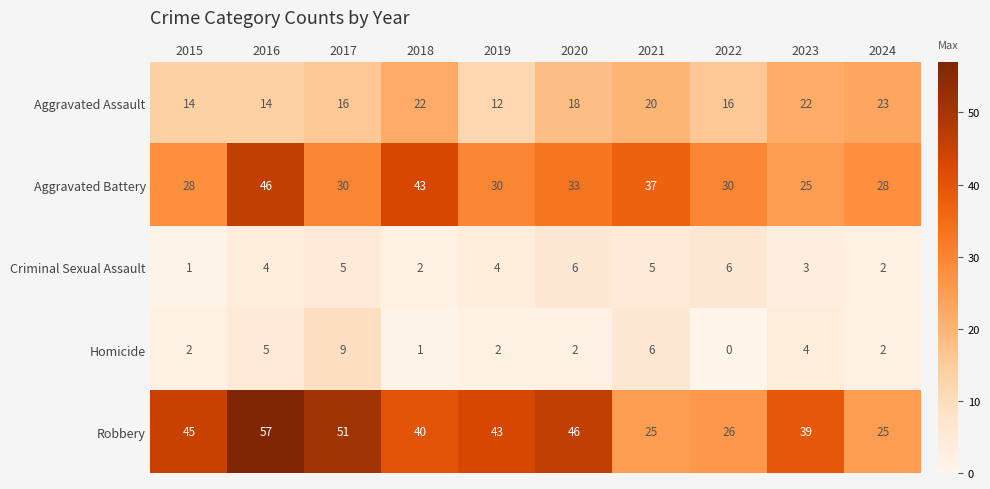

Rank the series at 2020 from lowest to highest value.

Homicide, Criminal Sexual Assault, Aggravated Assault, Aggravated Battery, Robbery